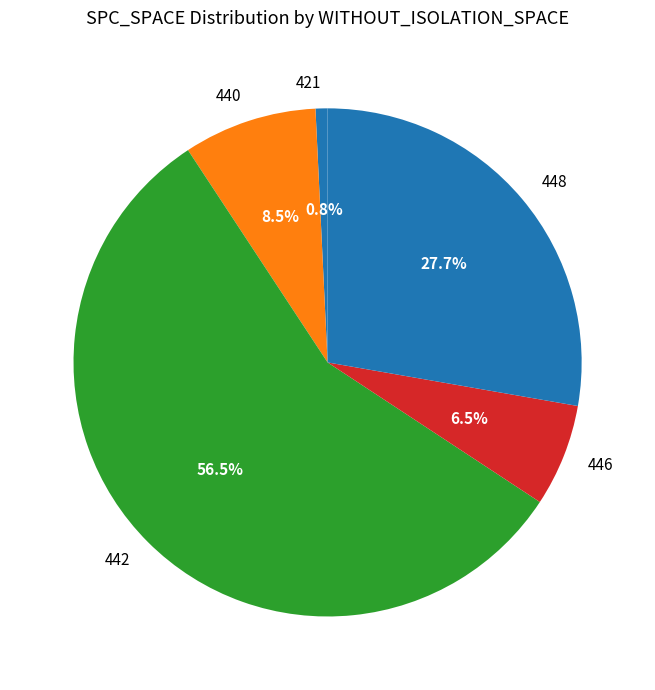

What percentage is NOT represented by 442?

43.5%